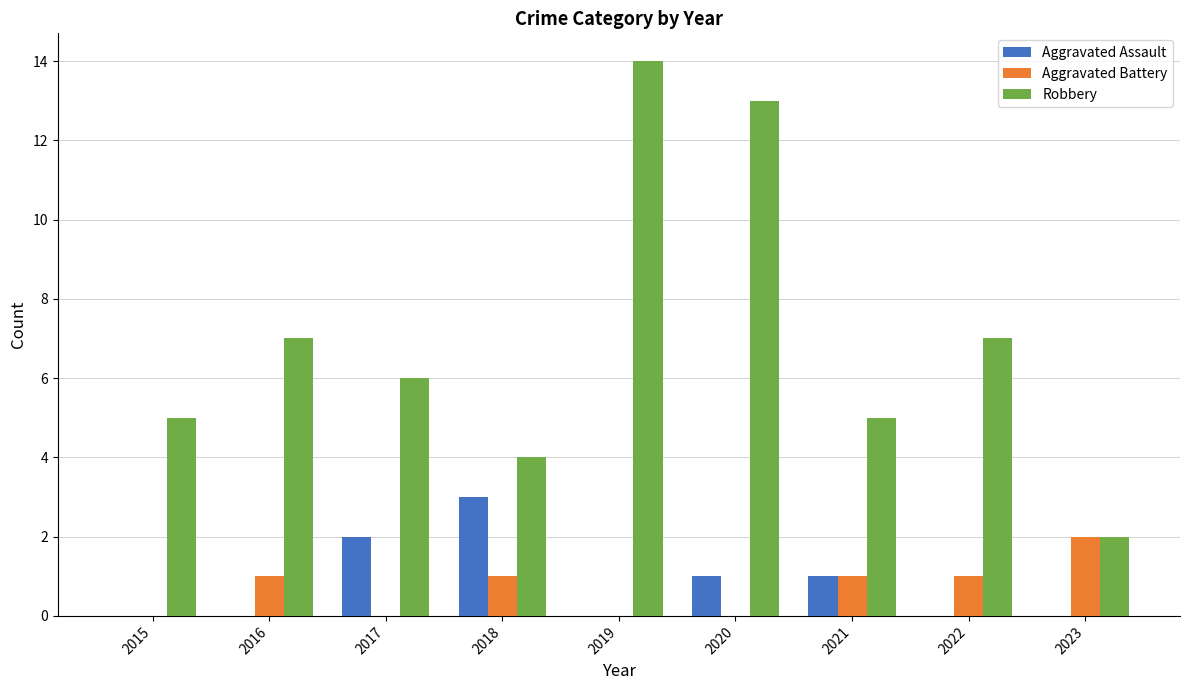

Reading left to right, list all the values displayed in this chart.

Aggravated Assault: 2015=0	2016=0	2017=2	2018=3	2019=0	2020=1	2021=1	2022=0	2023=0
Aggravated Battery: 2015=0	2016=1	2017=0	2018=1	2019=0	2020=0	2021=1	2022=1	2023=2
Robbery: 2015=5	2016=7	2017=6	2018=4	2019=14	2020=13	2021=5	2022=7	2023=2